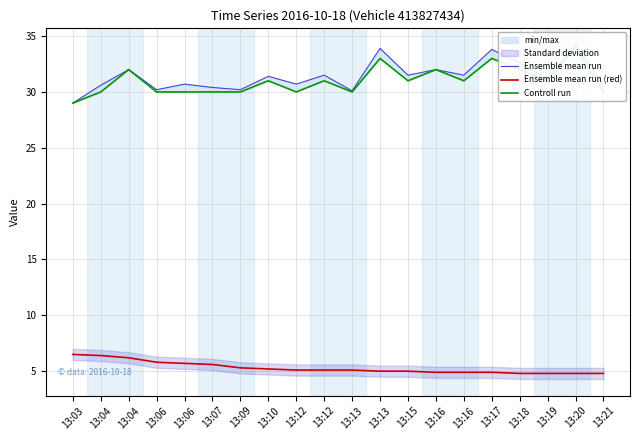

Which category has the lowest value across all series?

13:18